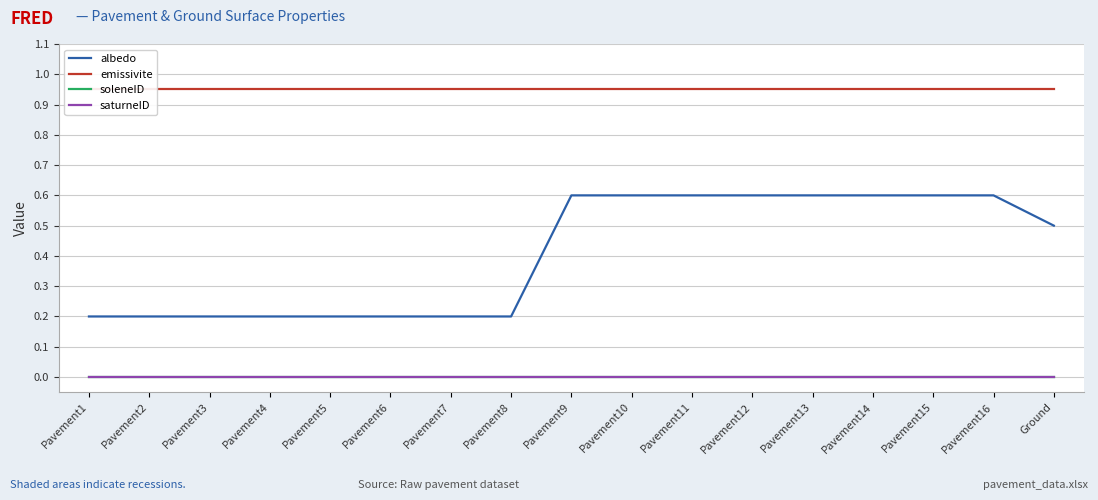

What are all the series names shown in the legend?

albedo, emissivite, soleneID, saturneID